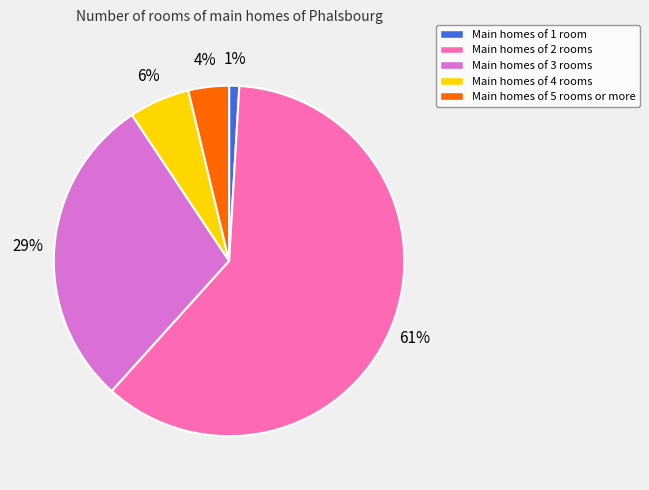

To the nearest percent, what is the average slice percentage?

20%